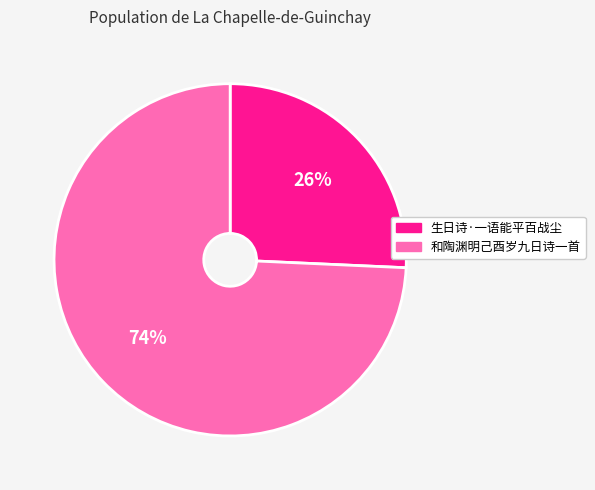

Rank the categories by value from highest to lowest.

和陶渊明己酉岁九日诗一首, 生日诗·一语能平百战尘